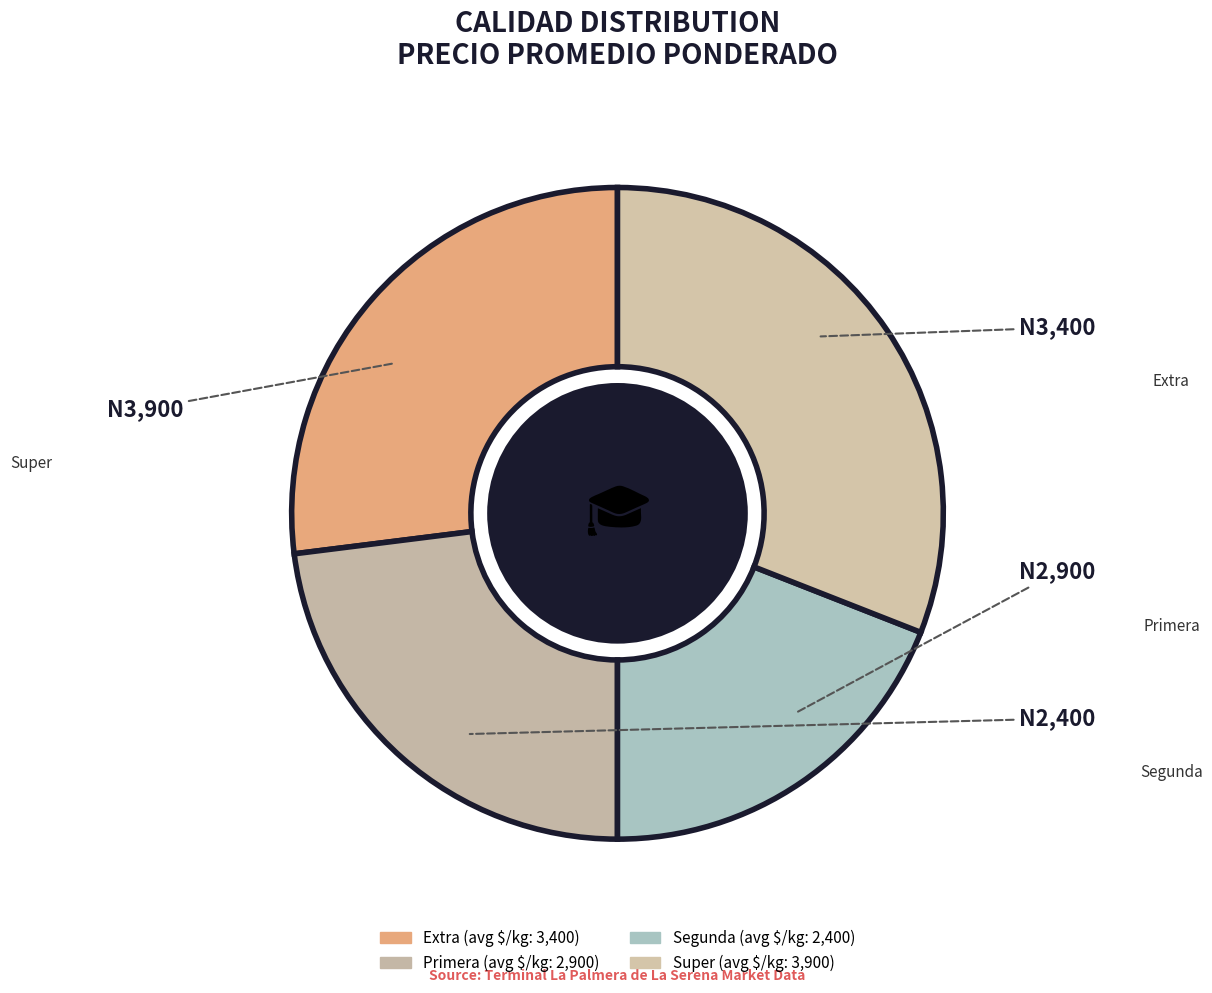

Approximately how many times larger is the value at Primera compared to Segunda?

1.2